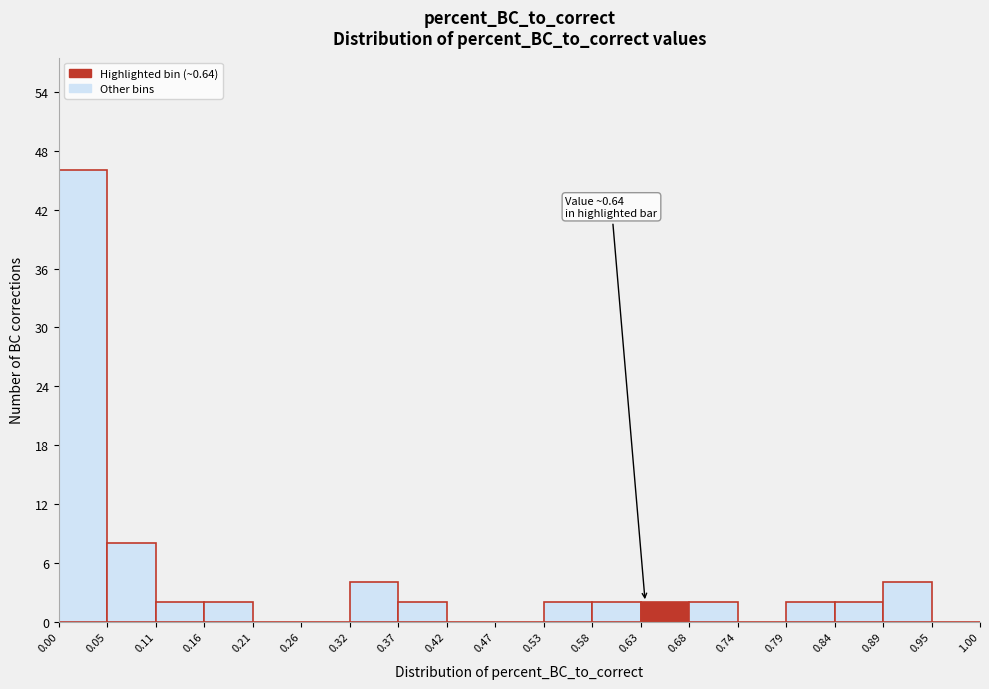

Which range on the x-axis has the tallest bar?

0.00 to 0.05